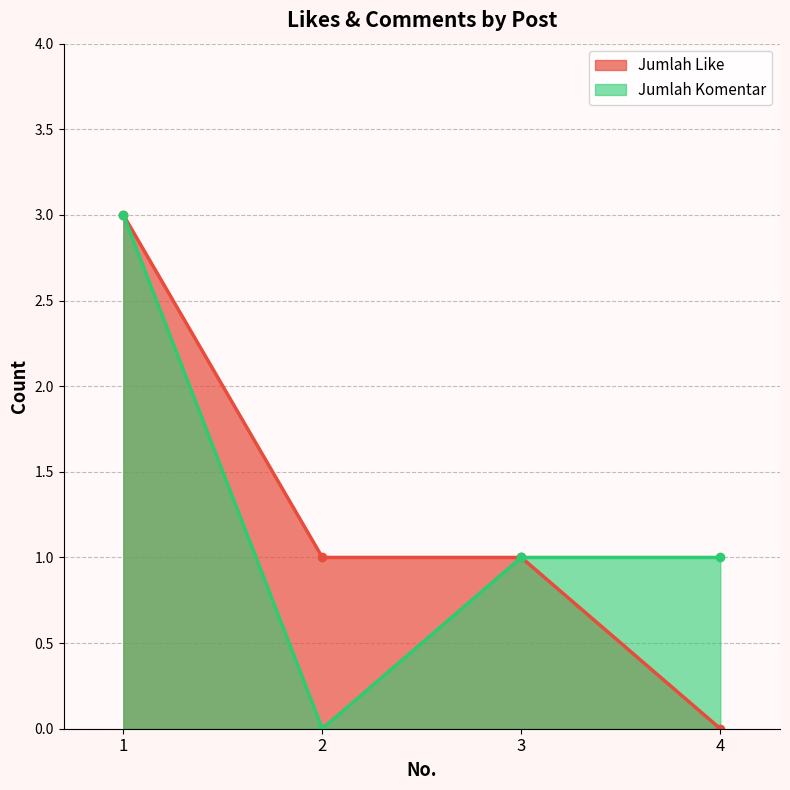

True or false: Jumlah Like and Jumlah Komentar cross at least once.

False